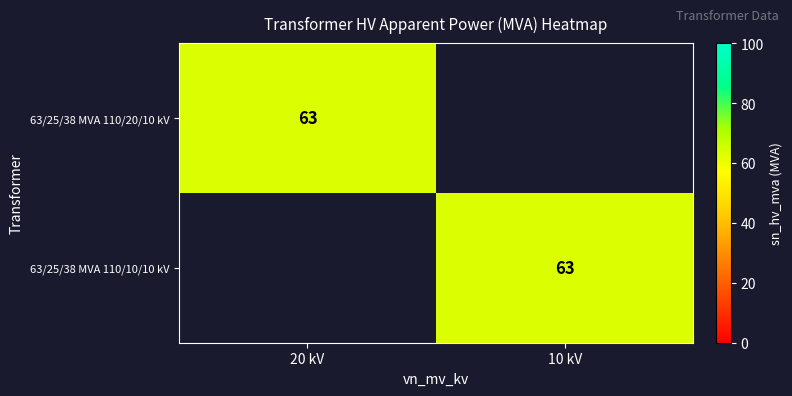

The 63/25/38 MVA 110/10/10 kV series shows 96 at 10 kV. True or false?

False